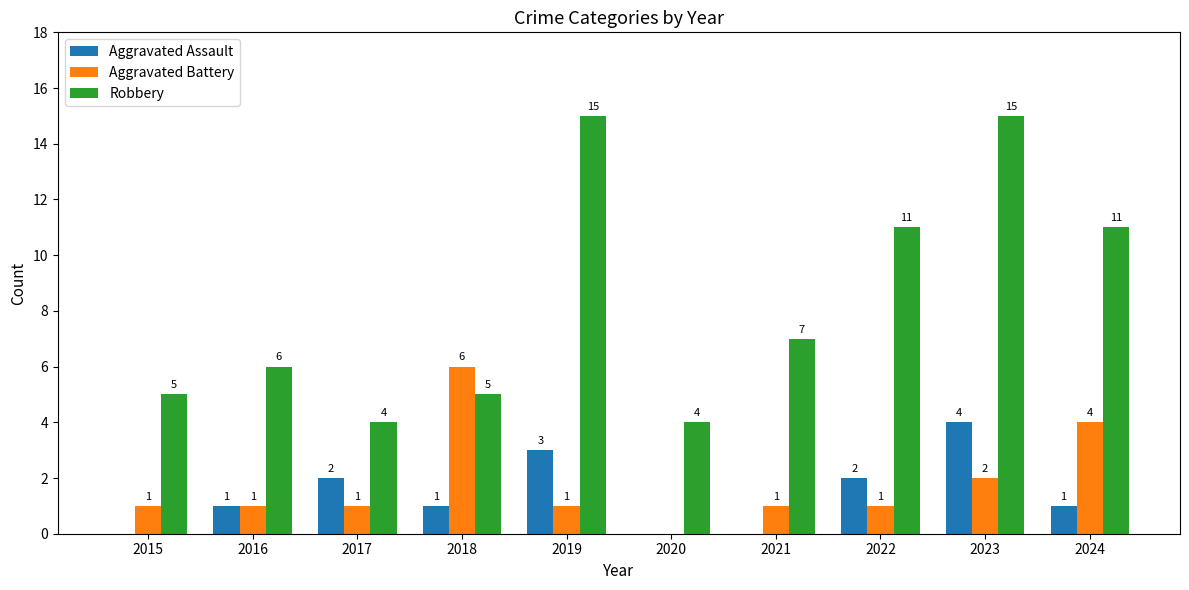

What are all the series names shown in the legend?

Aggravated Assault, Aggravated Battery, Robbery